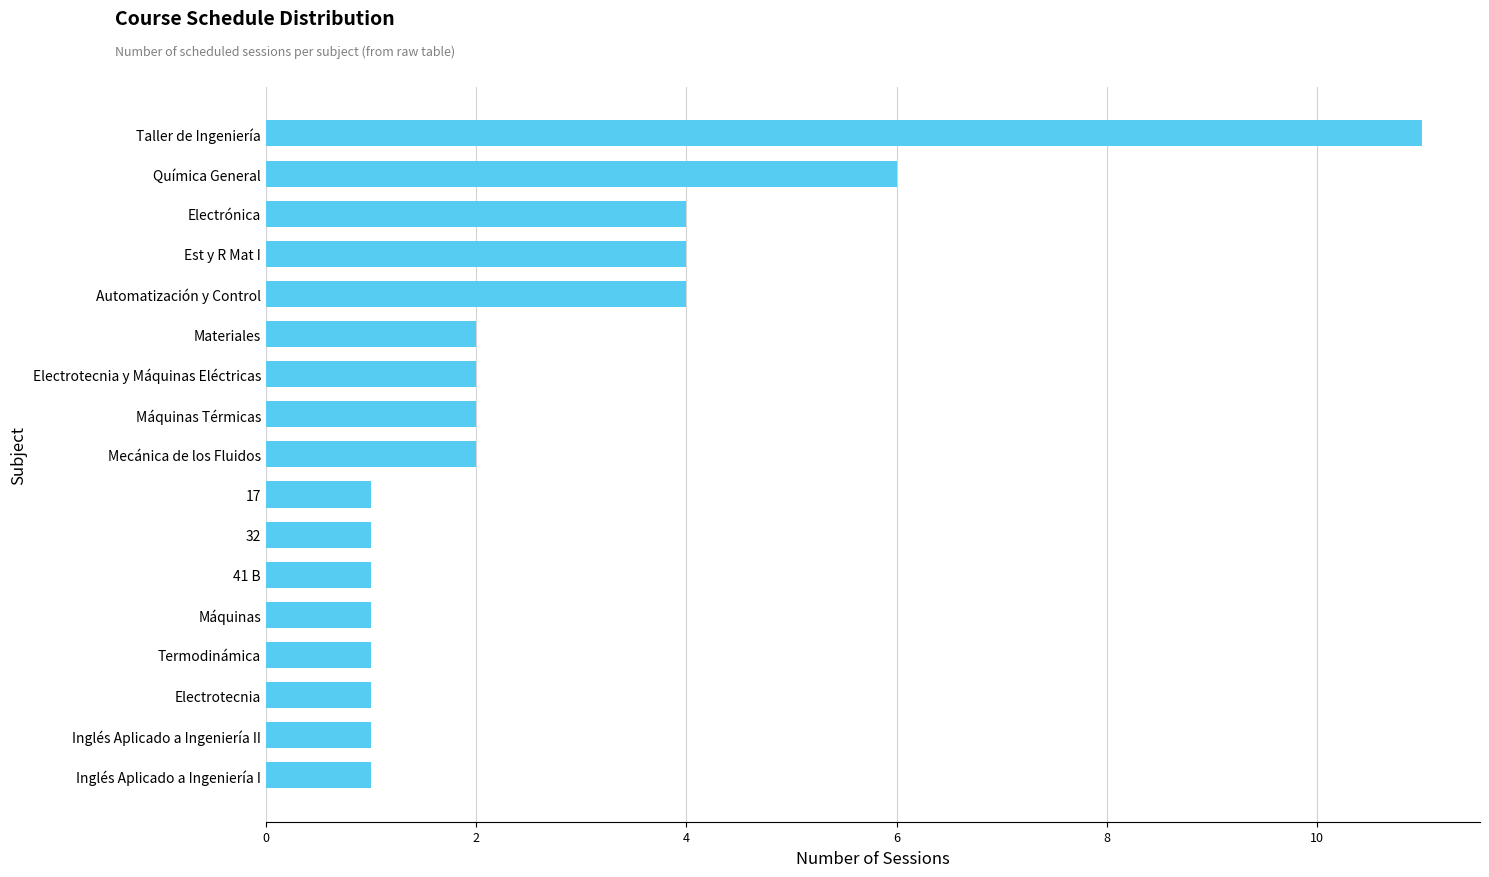

What is the difference between the values at Est y R Mat I and Termodinámica?

3